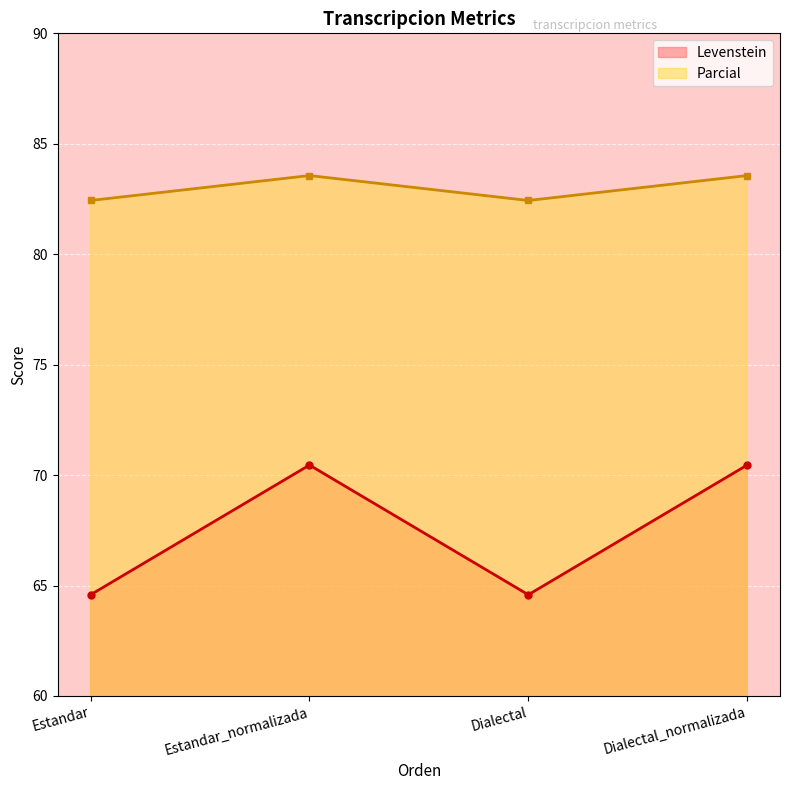

Reading left to right, what are all the values shown in this chart?

Levenstein: 64.6	70.5	64.6	70.5
Parcial: 82.4	83.6	82.4	83.6